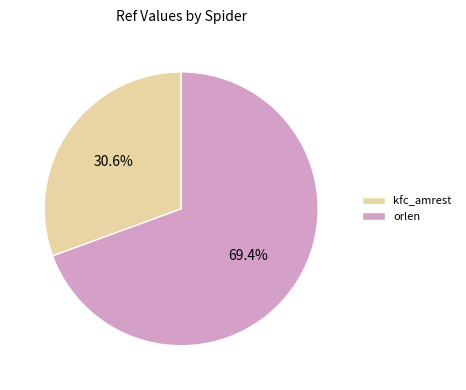

Is it true that orlen is 69% of the pie?

True